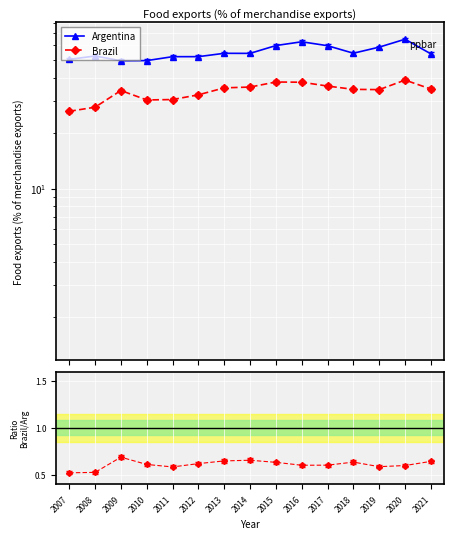

True or false: Brazil has a value of 55.0 at 2016.

False